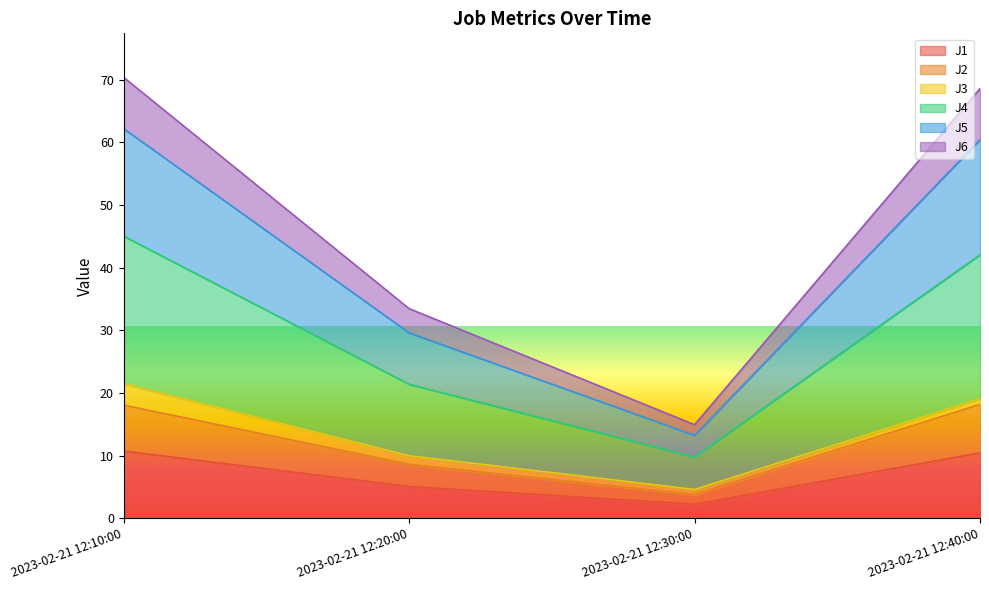

What is the maximum value for J1?

10.7